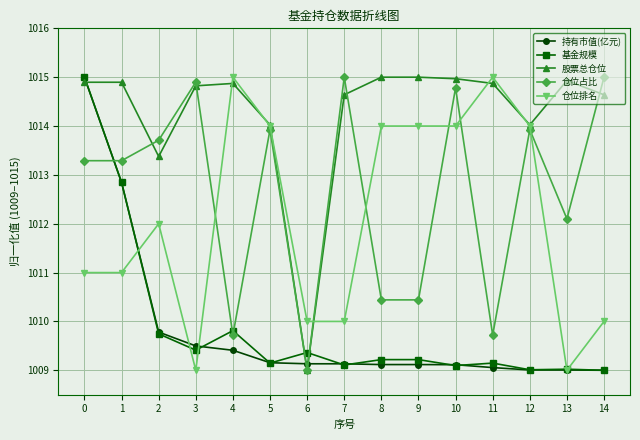

The 基金规模 series shows 1009.1 at 5. True or false?

True